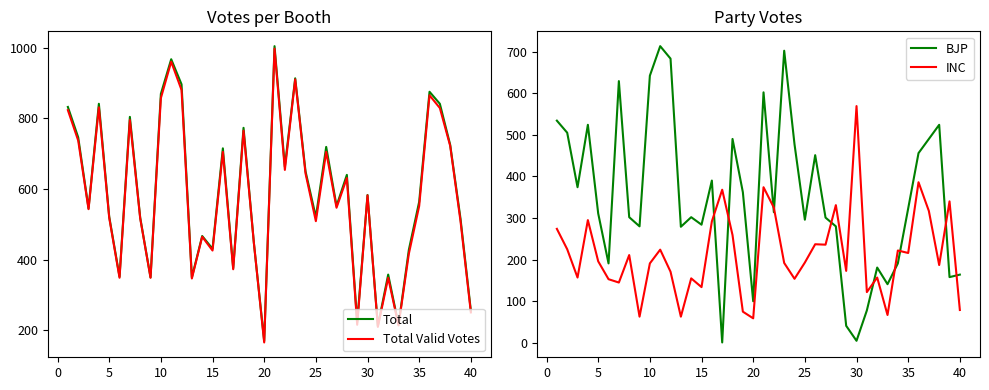

The Total series shows 775 at 30. True or false?

False